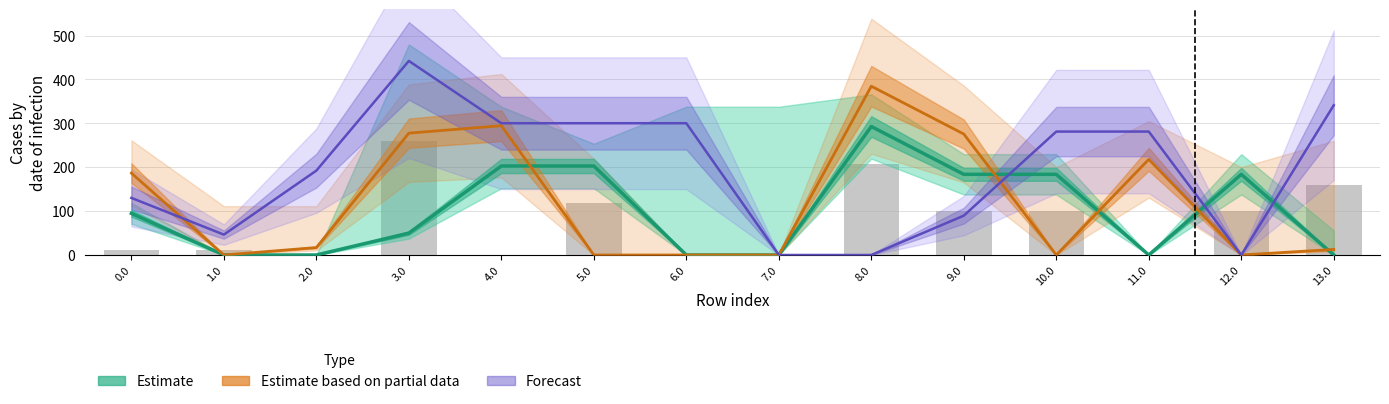

Between 6.0 and 3.0, which is larger?

3.0